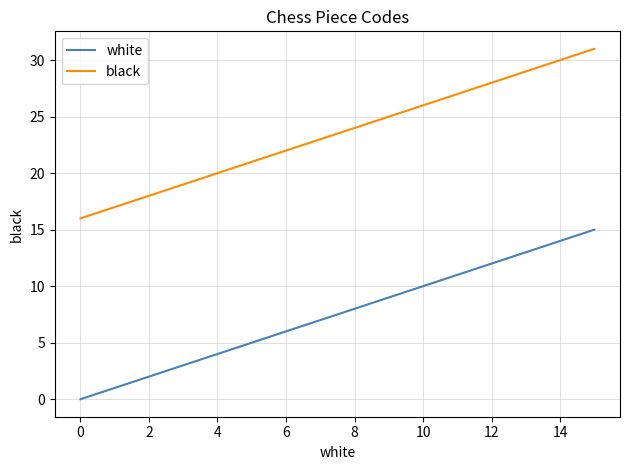

List the series in order of their overall mean, highest first.

black, white